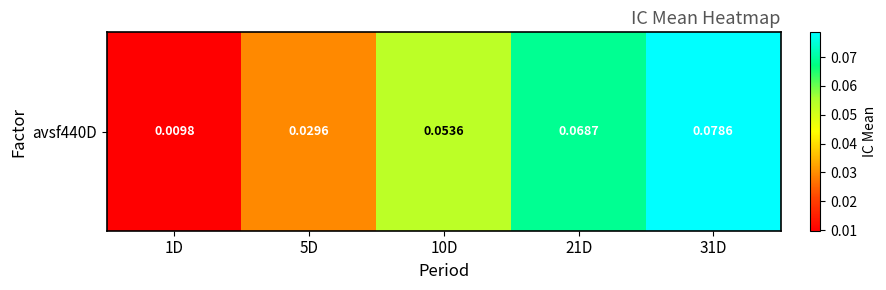

Rank the categories by value from highest to lowest.

31D, 21D, 10D, 5D, 1D